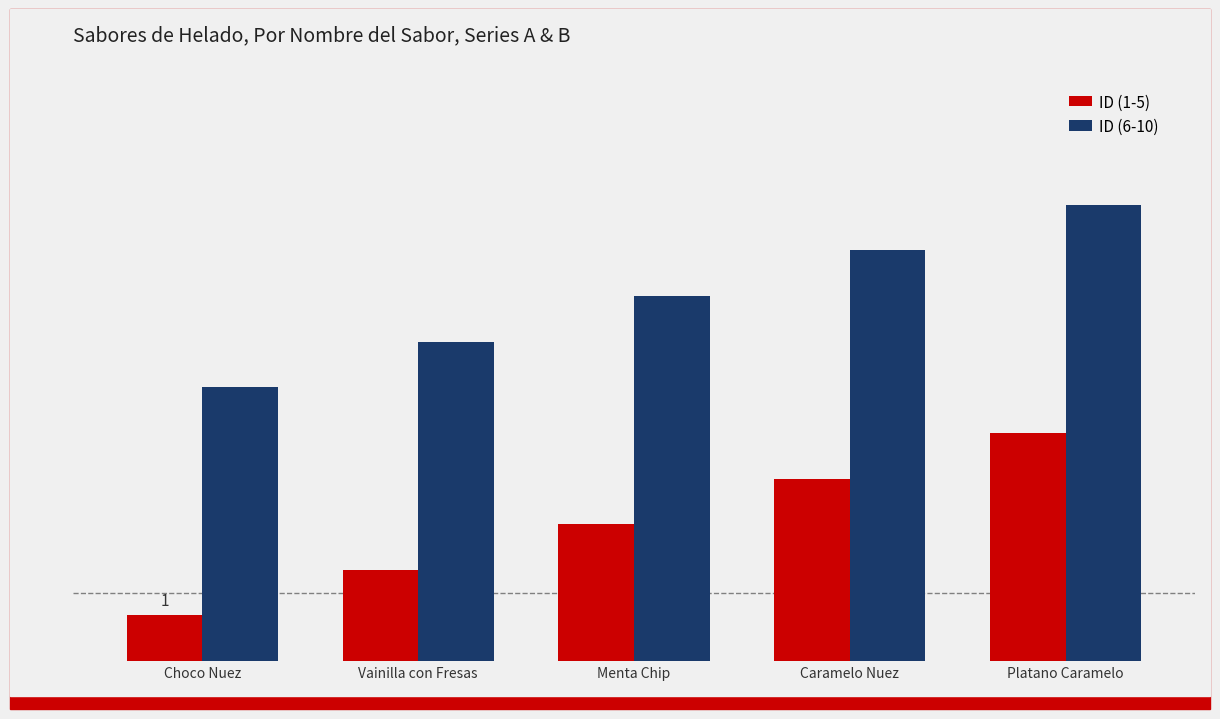

Does the chart contain any negative values?

No